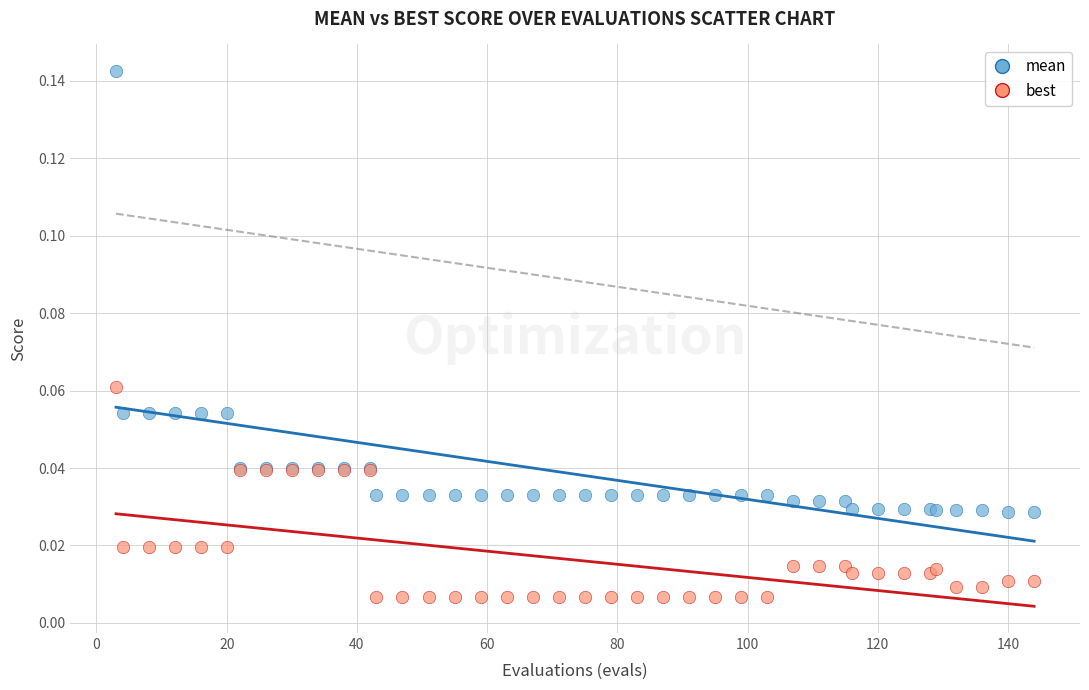

Which series contains the highest Y value?

mean